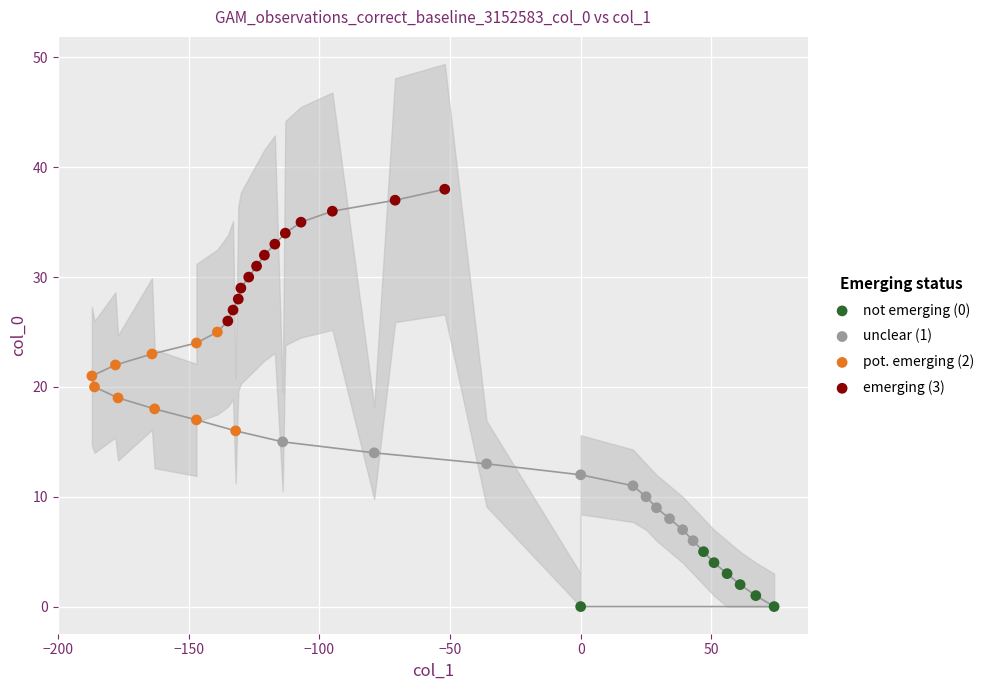

Which series contains the highest Y value?

emerging (3)